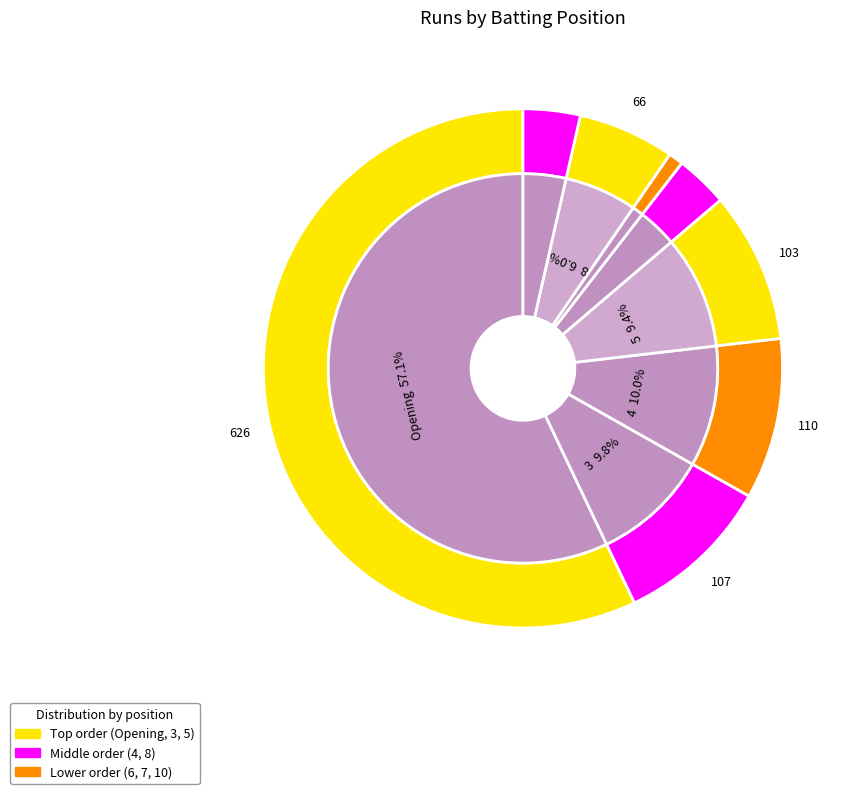

To the nearest percent, what is the difference between the largest and smallest slice percentages?

56%